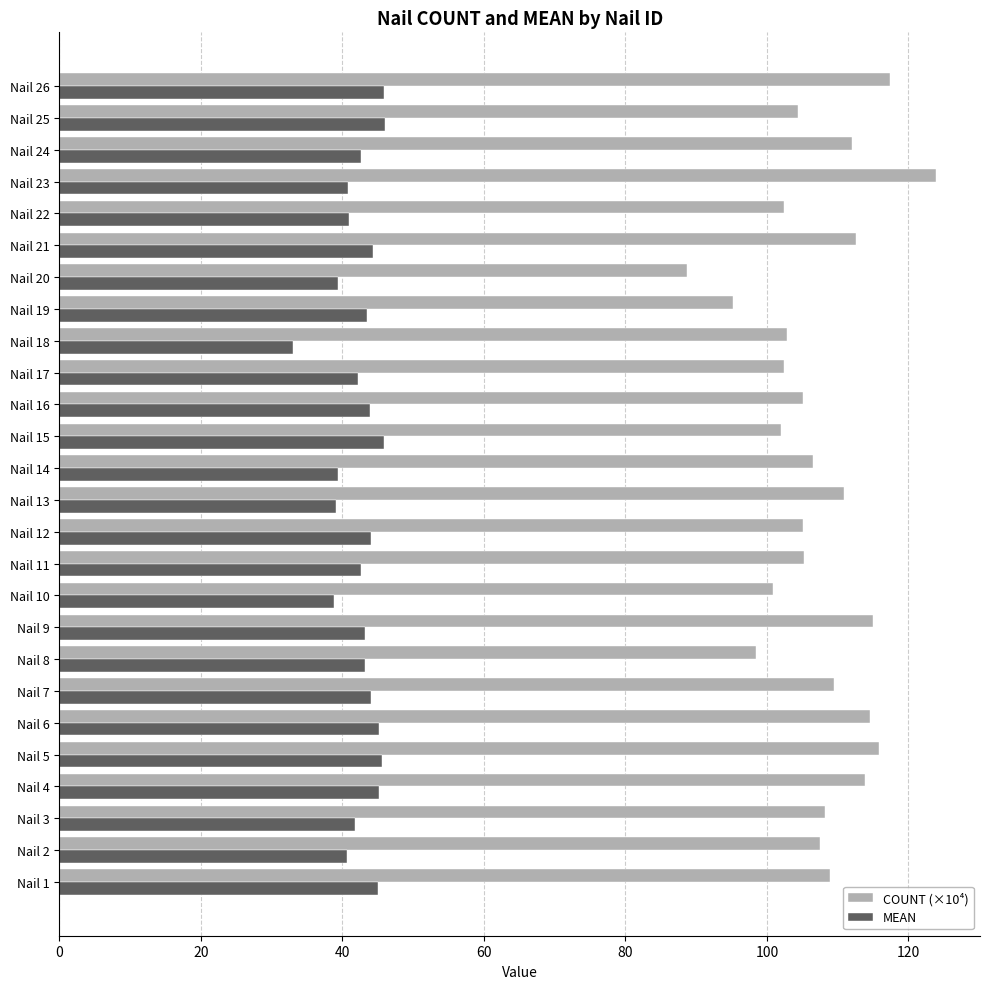

What is the greatest value displayed?

123.9